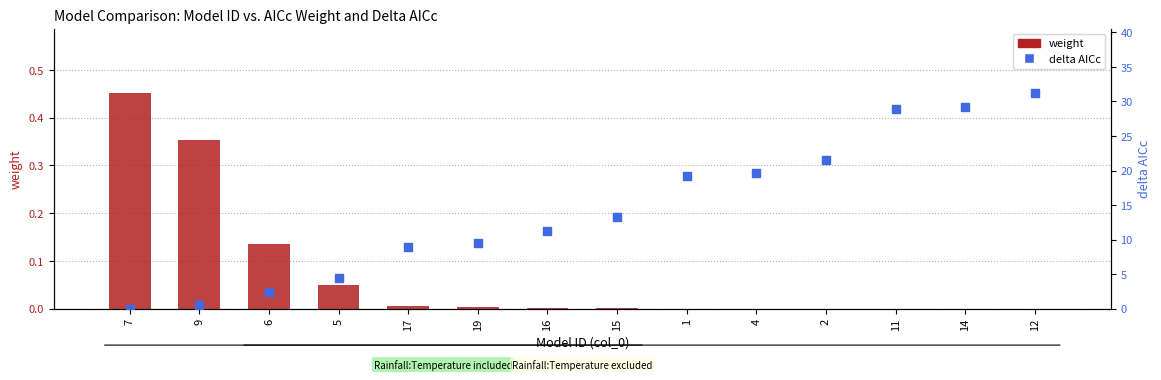

What is the total value across all series at 9?

0.8